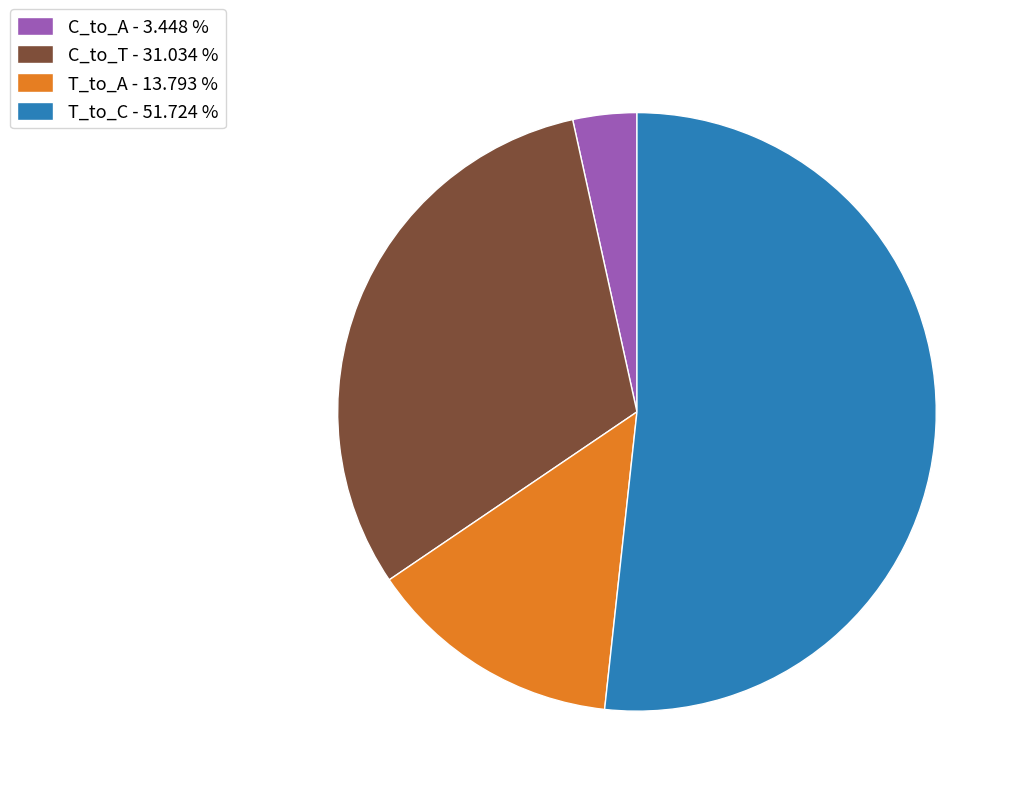

Rank the categories by value from highest to lowest.

T_to_C - 51.724 %, C_to_T - 31.034 %, T_to_A - 13.793 %, C_to_A - 3.448 %